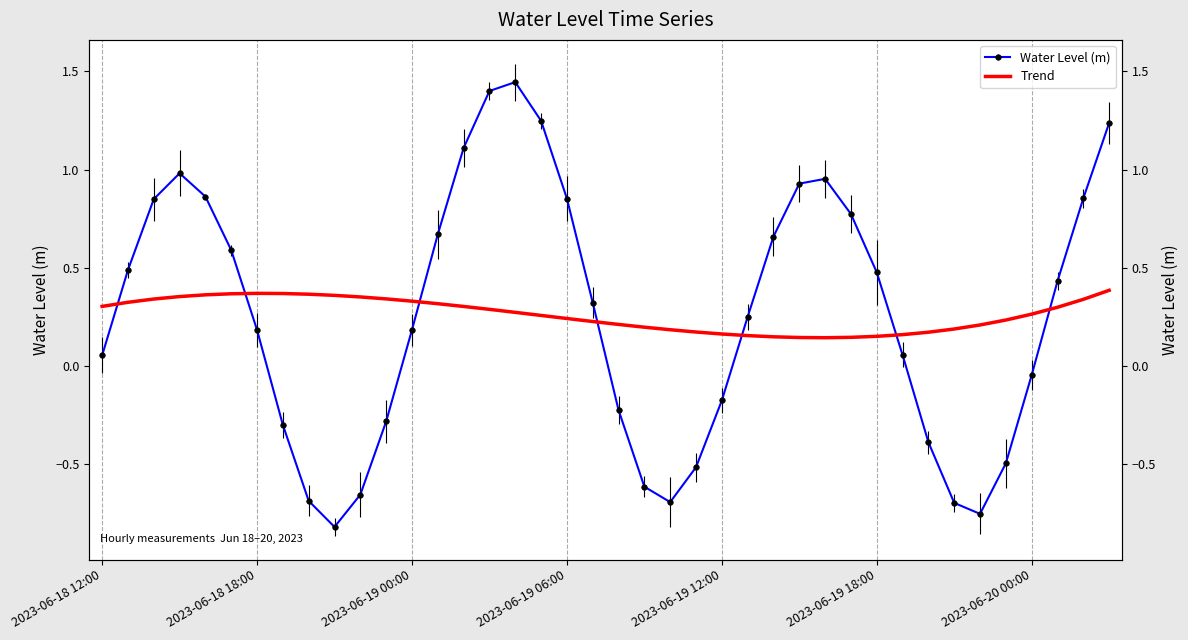

Which series changed the most between 21 and 23?

Water Level (m)